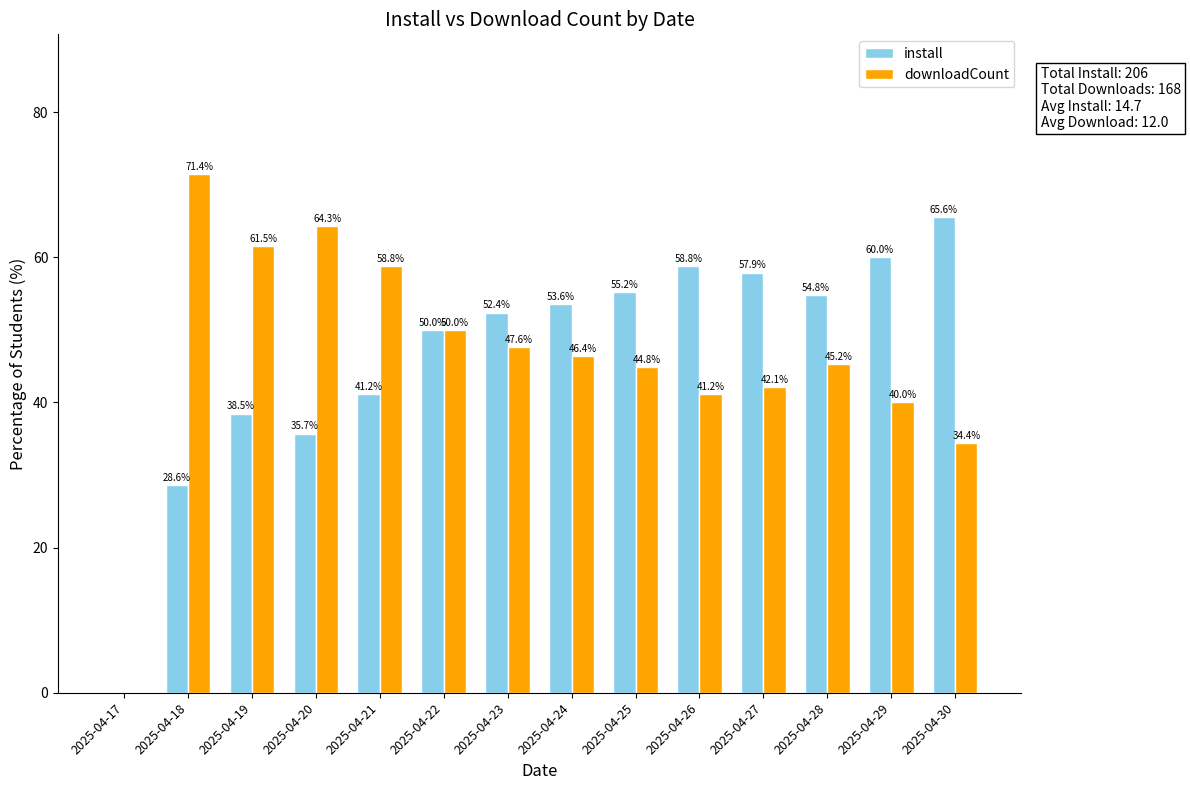

Reading left to right, transcribe all the data shown in this chart.

install: 2025-04-17=0.0	2025-04-18=28.6	2025-04-19=38.5	2025-04-20=35.7	2025-04-21=41.2	2025-04-22=50.0	2025-04-23=52.4	2025-04-24=53.6	2025-04-25=55.2	2025-04-26=58.8	2025-04-27=57.9	2025-04-28=54.8	2025-04-29=60.0	2025-04-30=65.6
downloadCount: 2025-04-17=0.0	2025-04-18=71.4	2025-04-19=61.5	2025-04-20=64.3	2025-04-21=58.8	2025-04-22=50.0	2025-04-23=47.6	2025-04-24=46.4	2025-04-25=44.8	2025-04-26=41.2	2025-04-27=42.1	2025-04-28=45.2	2025-04-29=40.0	2025-04-30=34.4